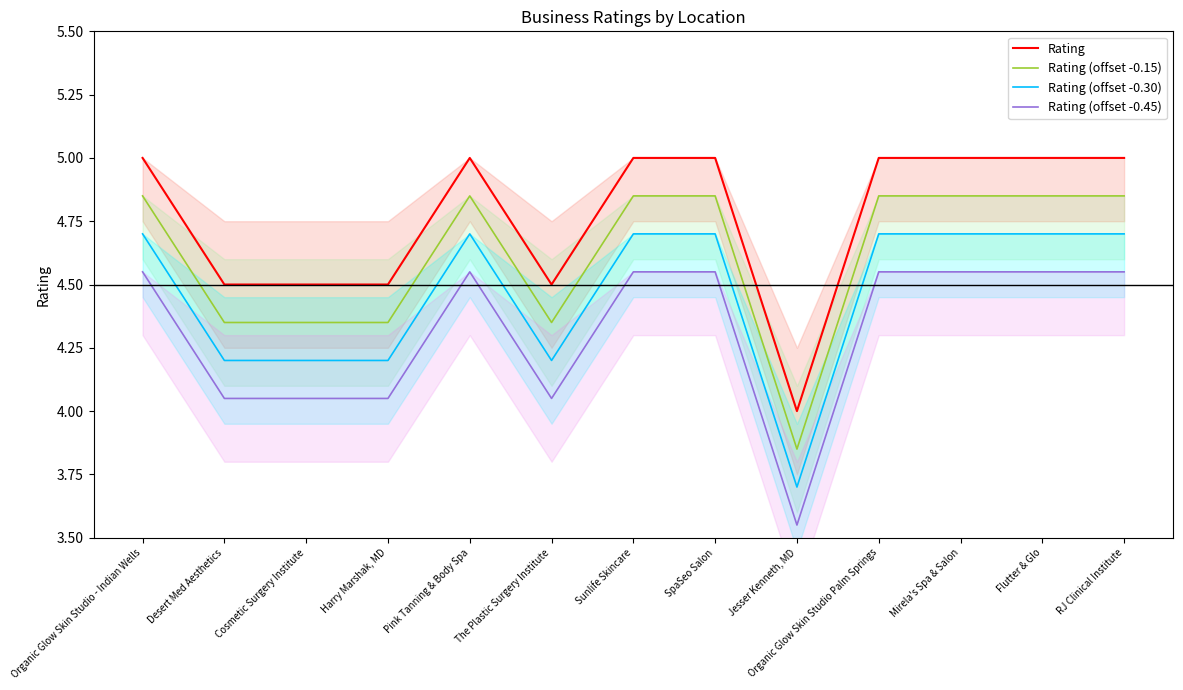

Which series has the largest total across all categories?

Rating